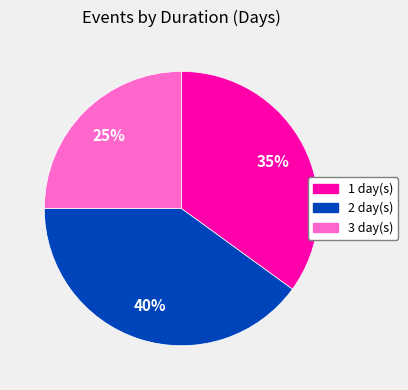

The 2 slice represents 40% of the pie. True or false?

True